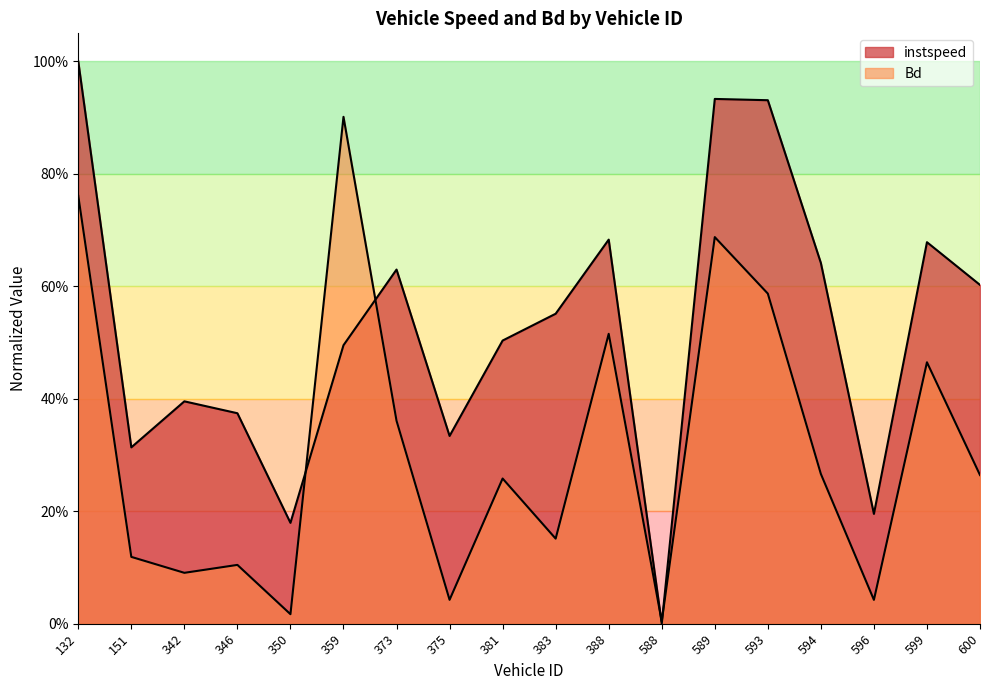

The value of Bd at 589 is 1.1. True or false?

False